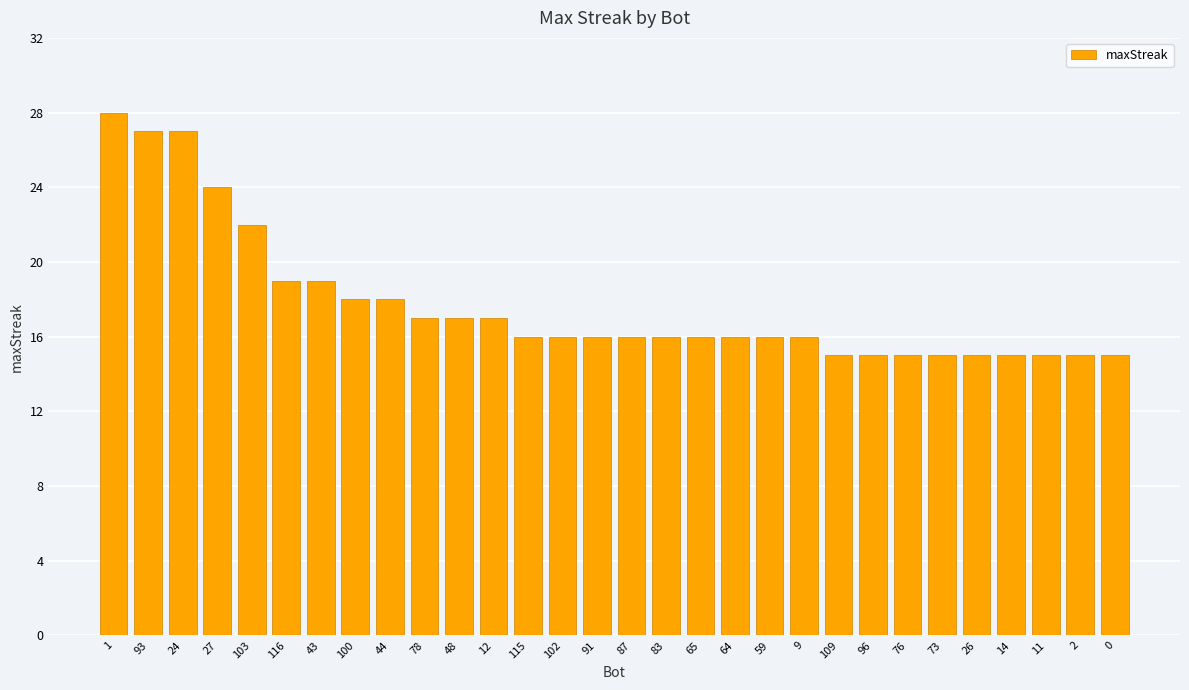

Reading left to right, list all the values displayed in this chart.

28	27	27	24	22	19	19	18	18	17	17	17	16	16	16	16	16	16	16	16	16	15	15	15	15	15	15	15	15	15